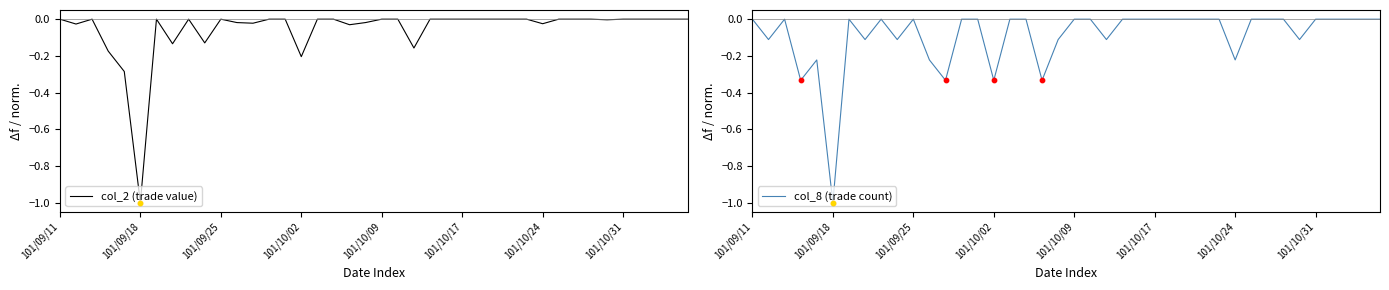

Which series contains the lowest Y value?

col_2